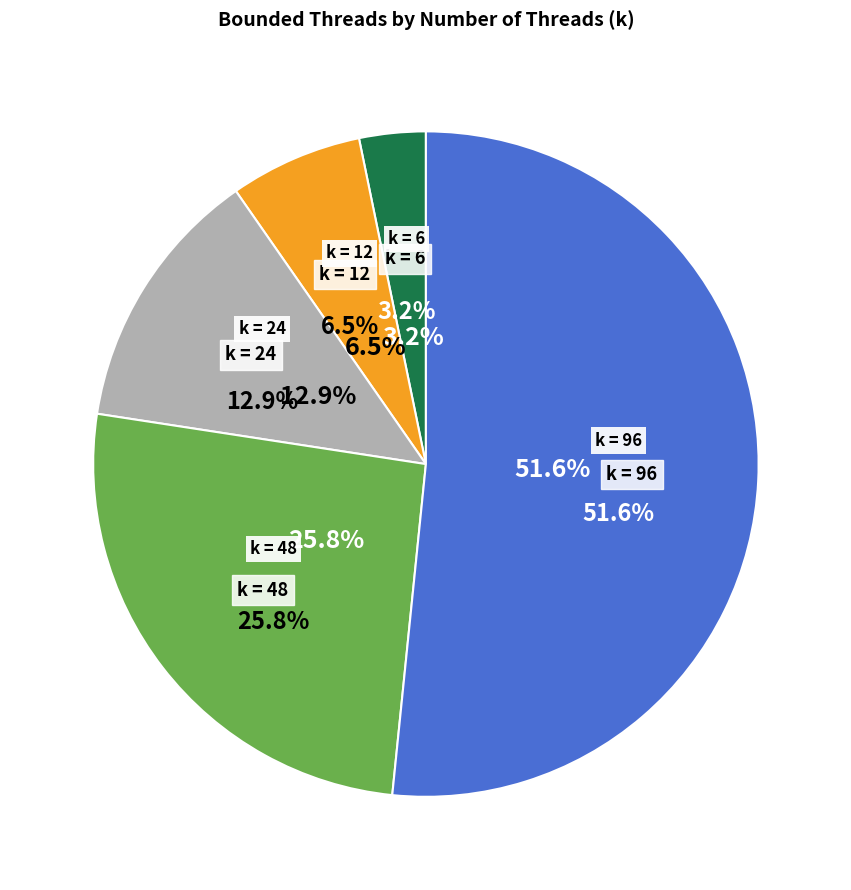

Do 96 and 12 together represent more than half of the pie?

Yes